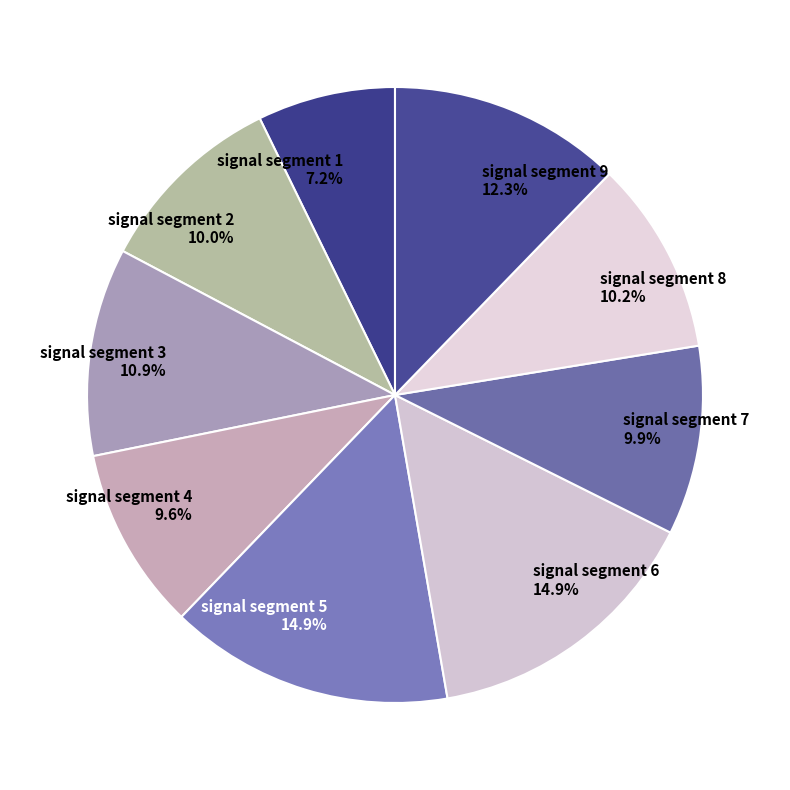

To the nearest percent, what percentage of the pie is signal segment 3?

11%